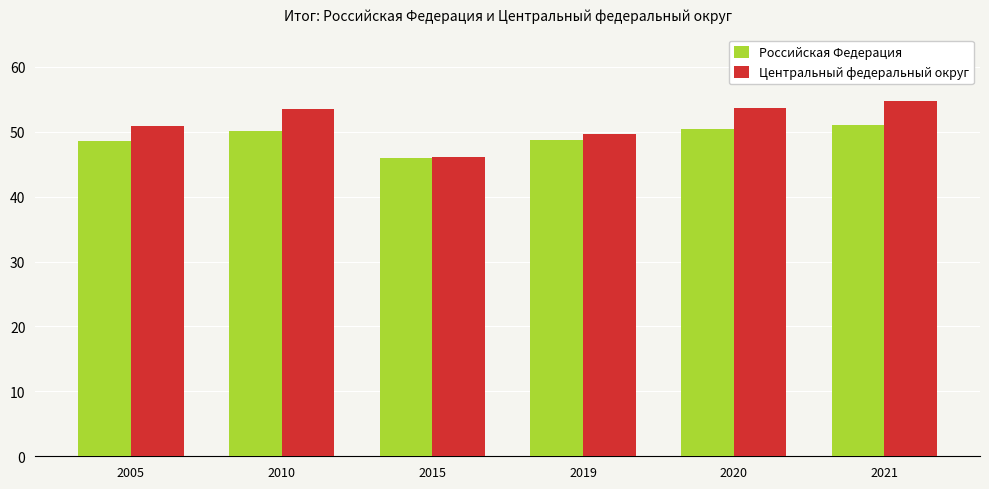

What are all the series names shown in the legend?

Российская Федерация, Центральный федеральный округ